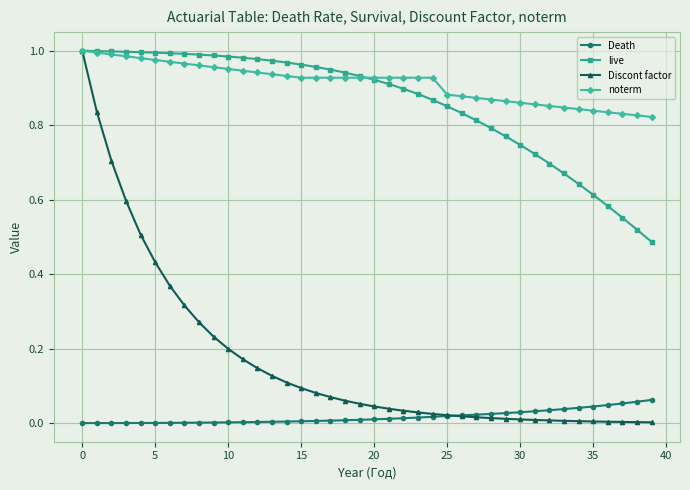

Which series has the largest total across all categories?

noterm